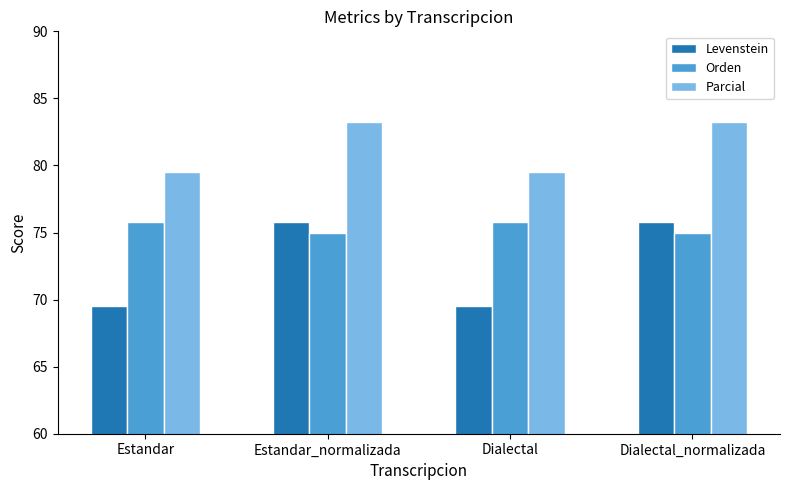

What is the difference between the maximum and minimum values in the Levenstein series?

6.2